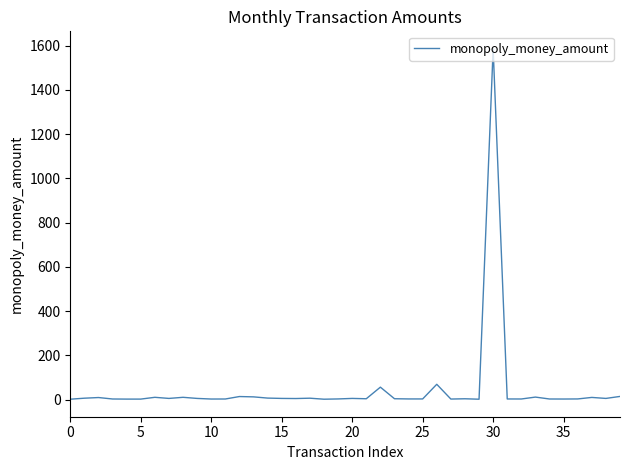

What is the maximum value shown in the chart?

1585.0